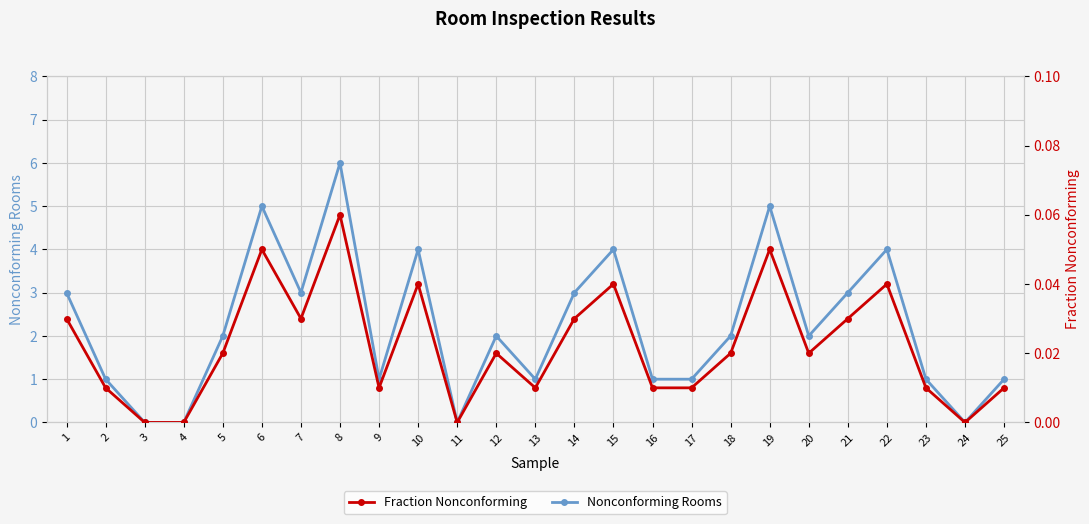

What is the maximum value shown in the chart?

6.0